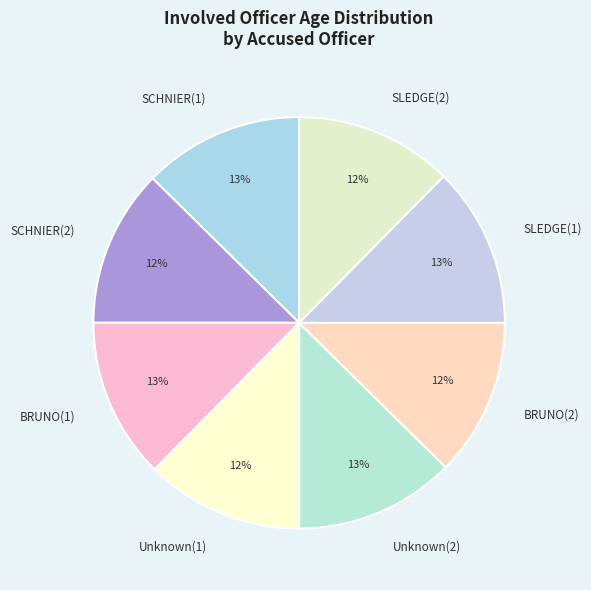

Does SLEDGE(1) represent more than half of the total?

No